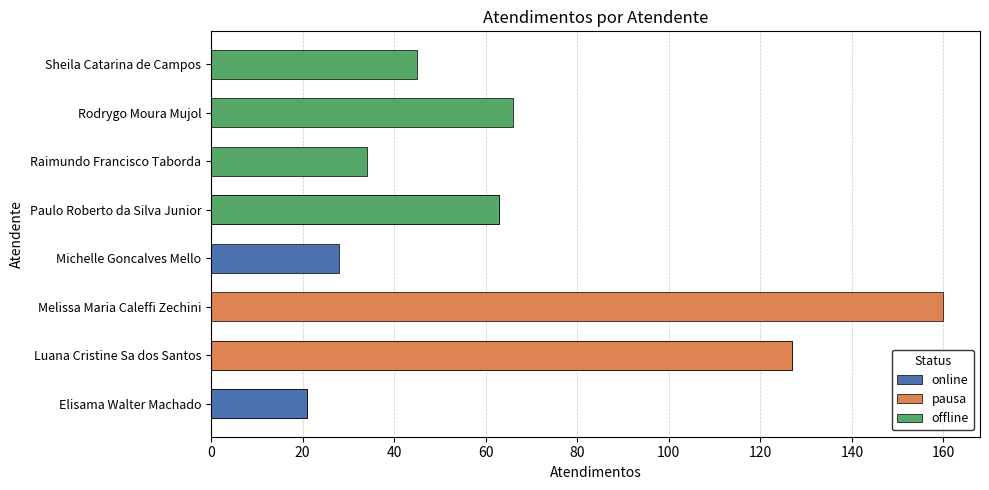

Which has a higher value, Rodrygo Moura Mujol or Sheila Catarina de Campos?

Rodrygo Moura Mujol